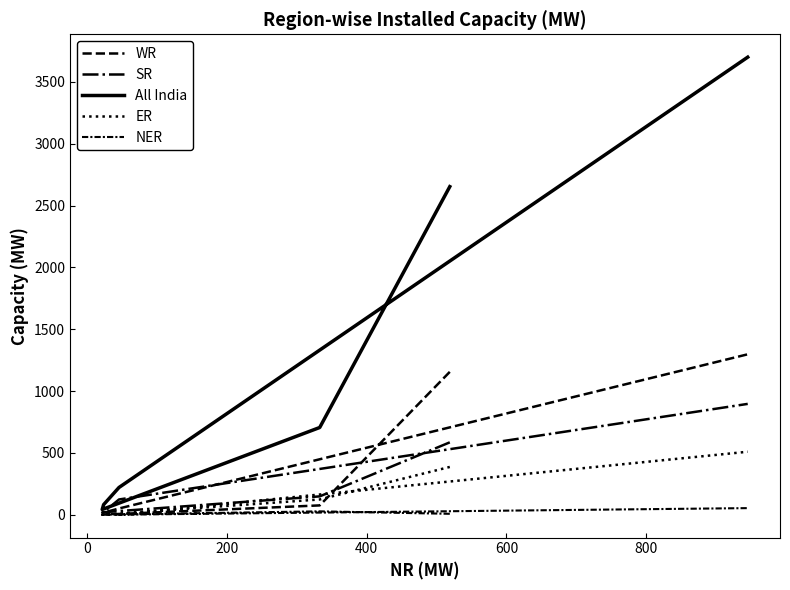

Which series has the largest range (max minus min)?

All India